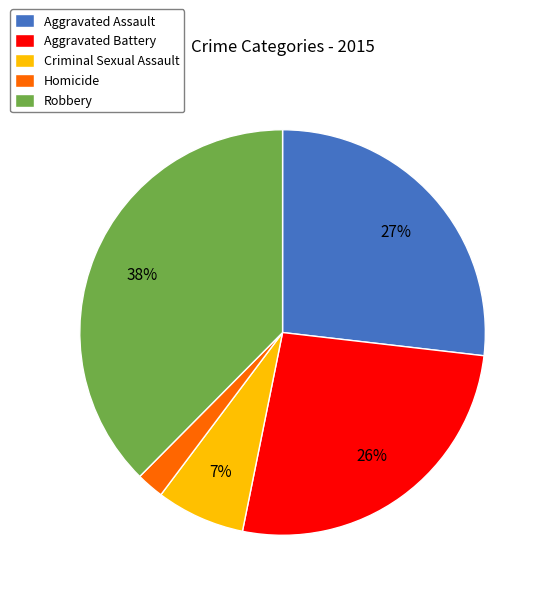

Does Aggravated Assault account for over 50% of the chart?

No